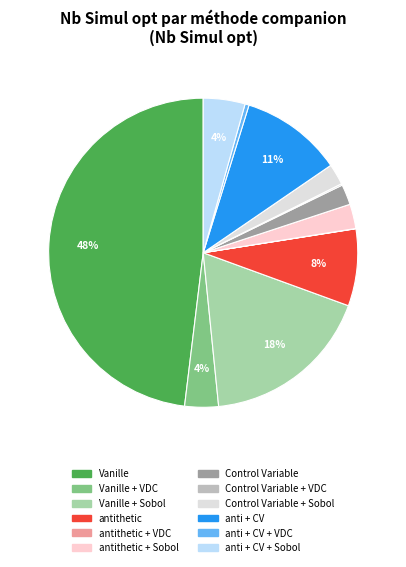

What is the smallest slice in the pie chart?

antithetic + VDC